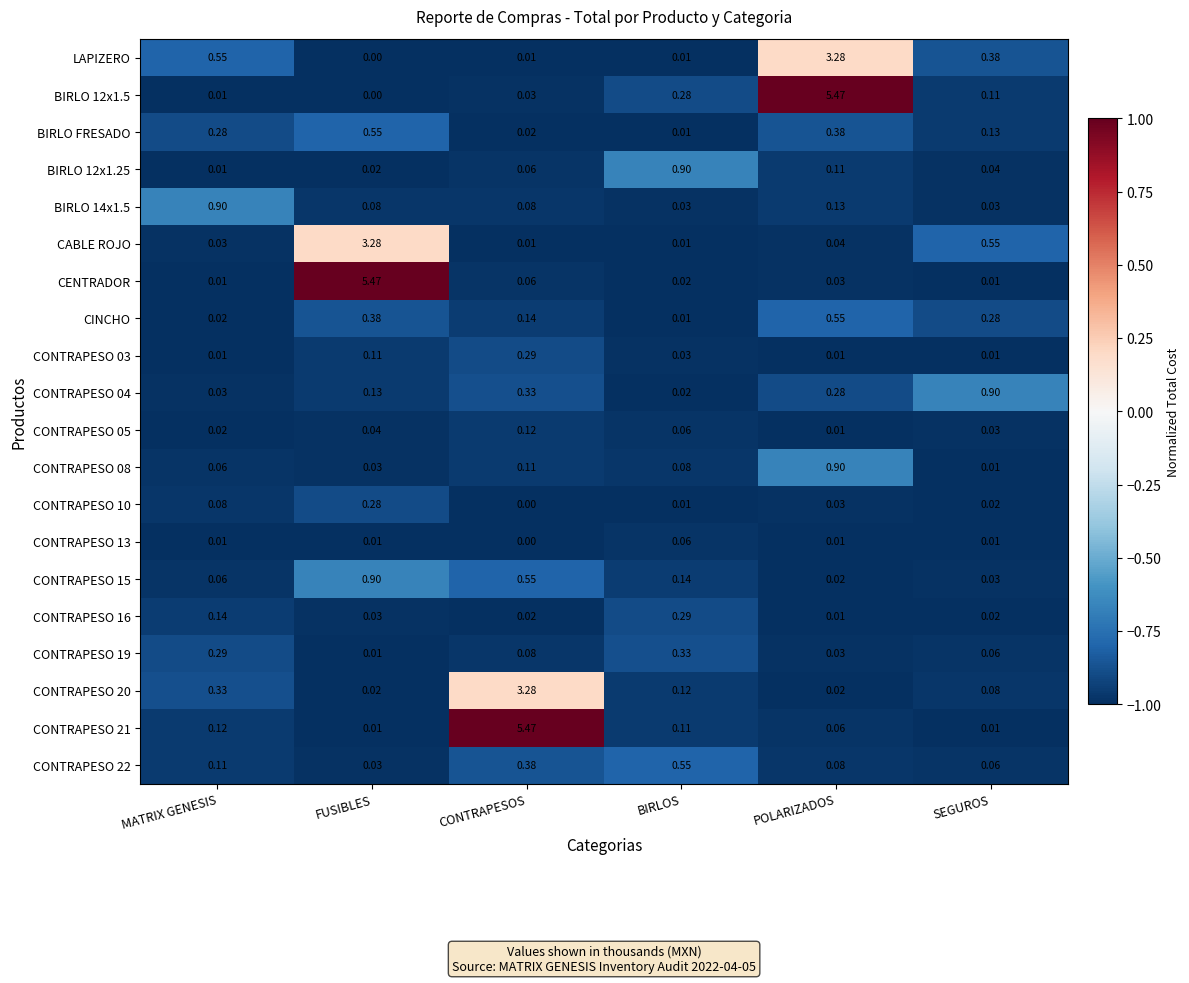

Which series has the widest spread of values?

BIRLO 12x1.5